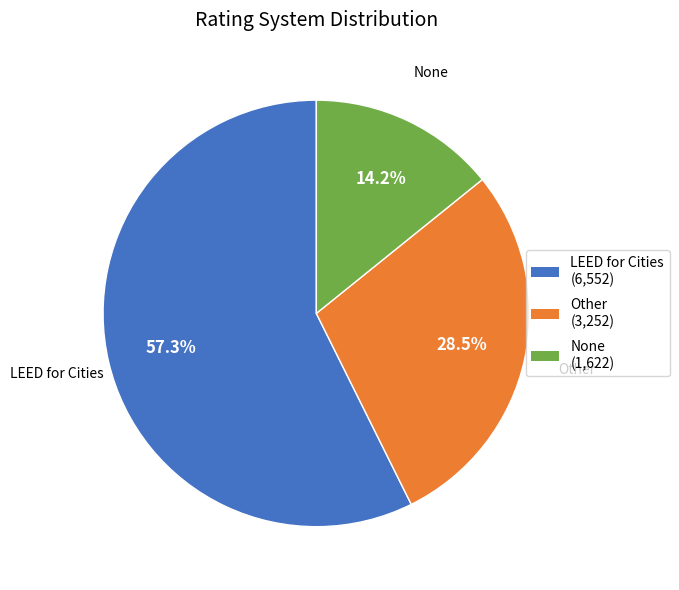

To the nearest percent, what is the combined percentage of LEED for Cities and Other?

86%